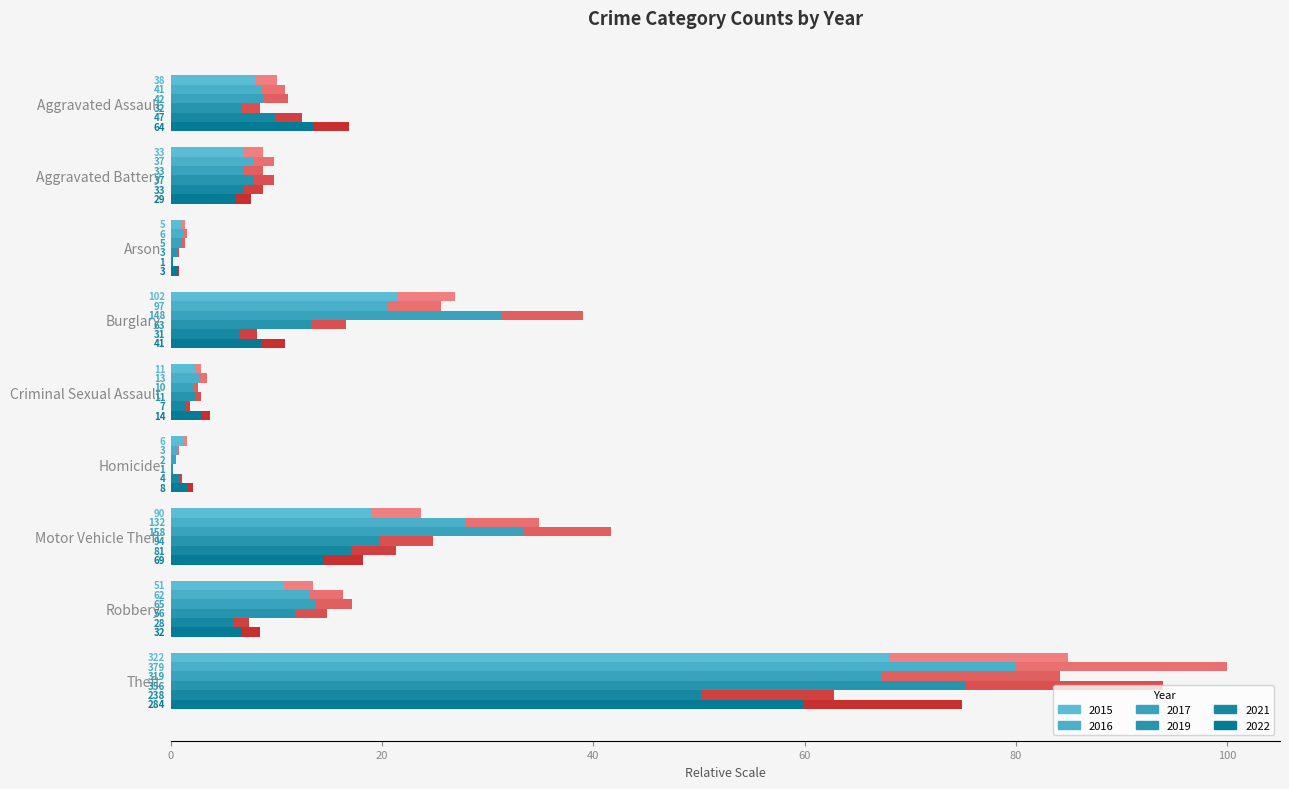

What is the total value across all series at Arson?

4.9